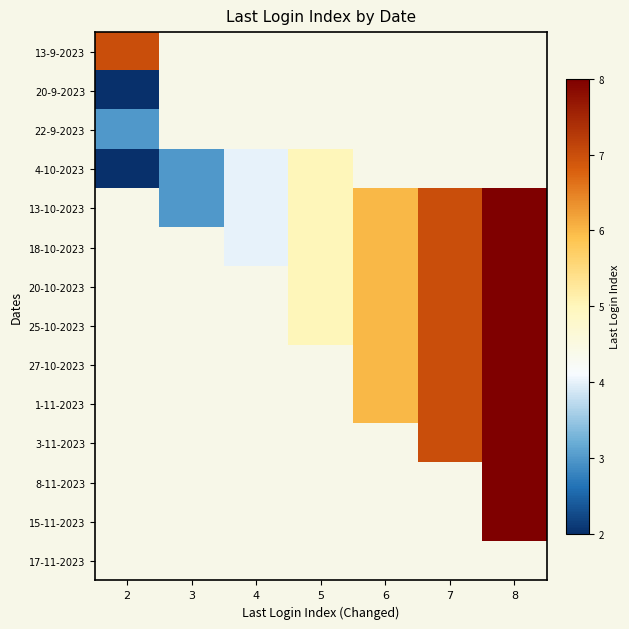

Between 2 and 5, which series saw the biggest shift?

4-10-2023